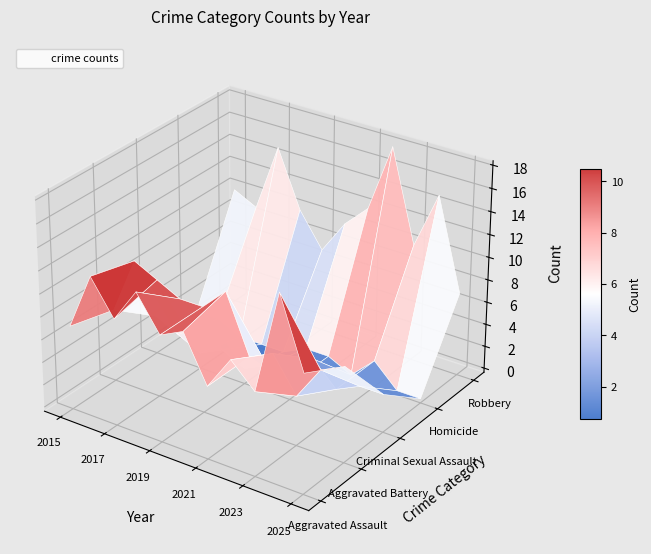

At which label does Robbery first exceed 10?

2017